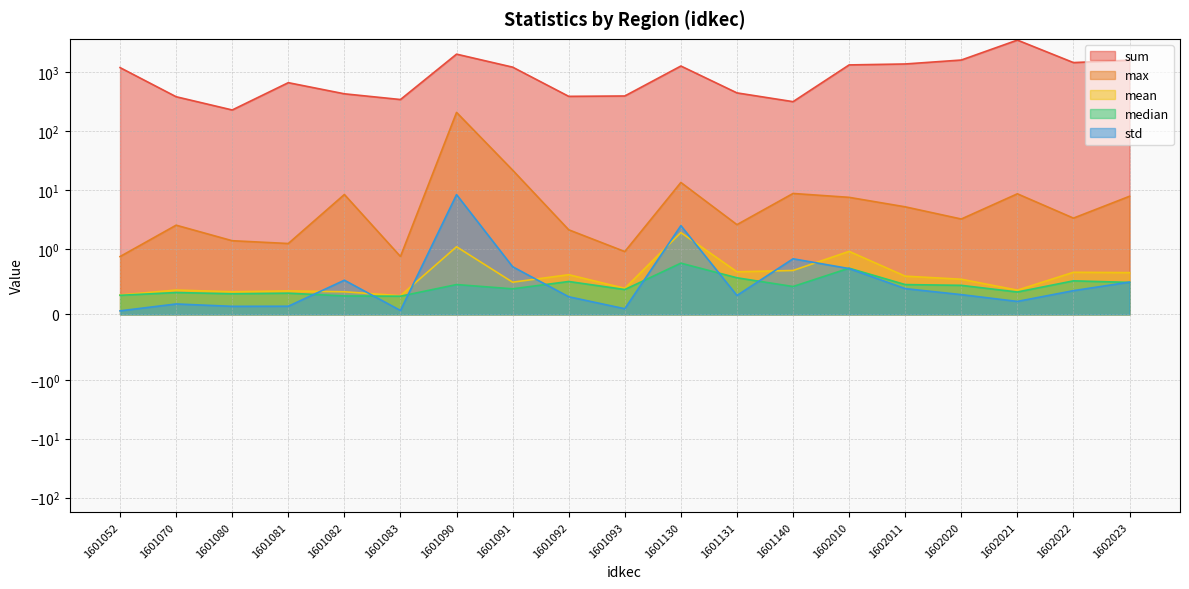

What is the sum of all mean values?

11.5